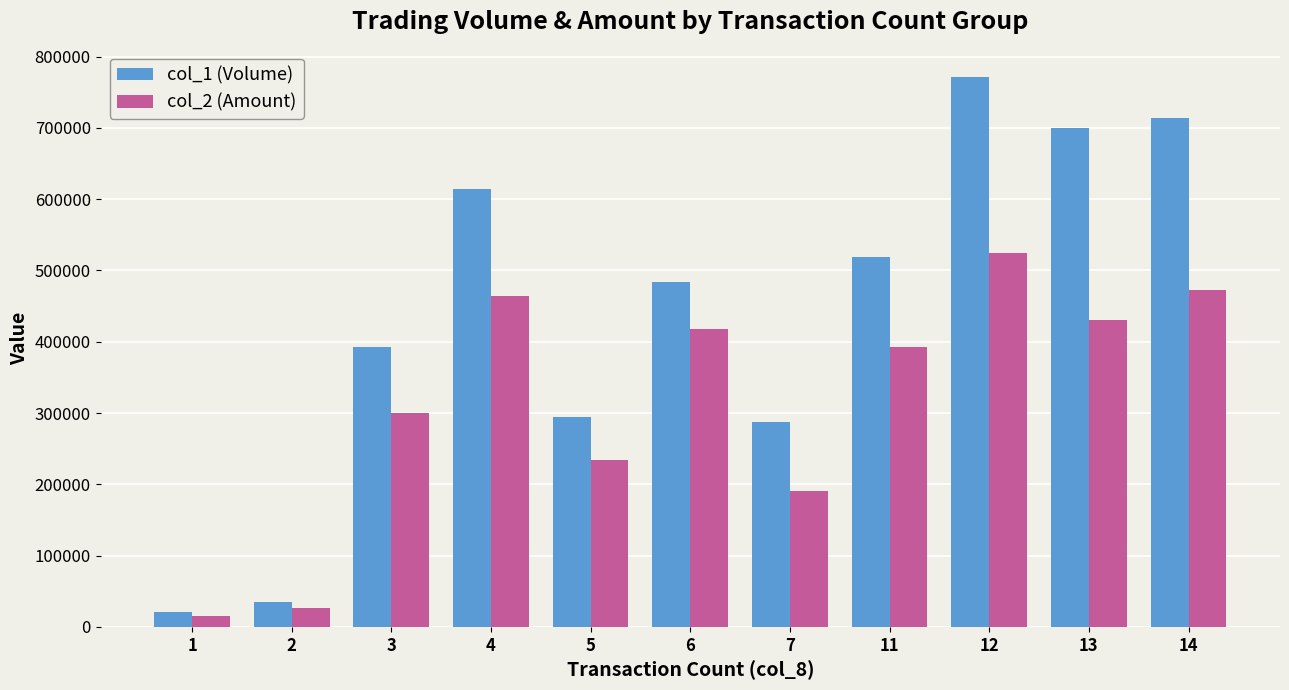

Rank the categories by col_2 (Amount) value from highest to lowest.

12, 14, 4, 13, 6, 11, 3, 5, 7, 2, 1